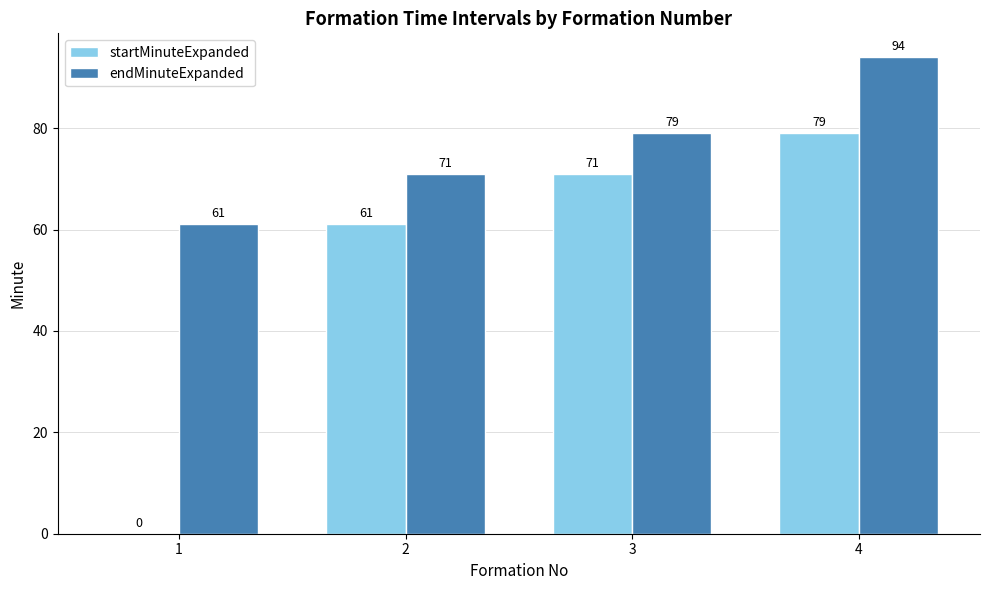

At which category is the sum across all series the highest?

4